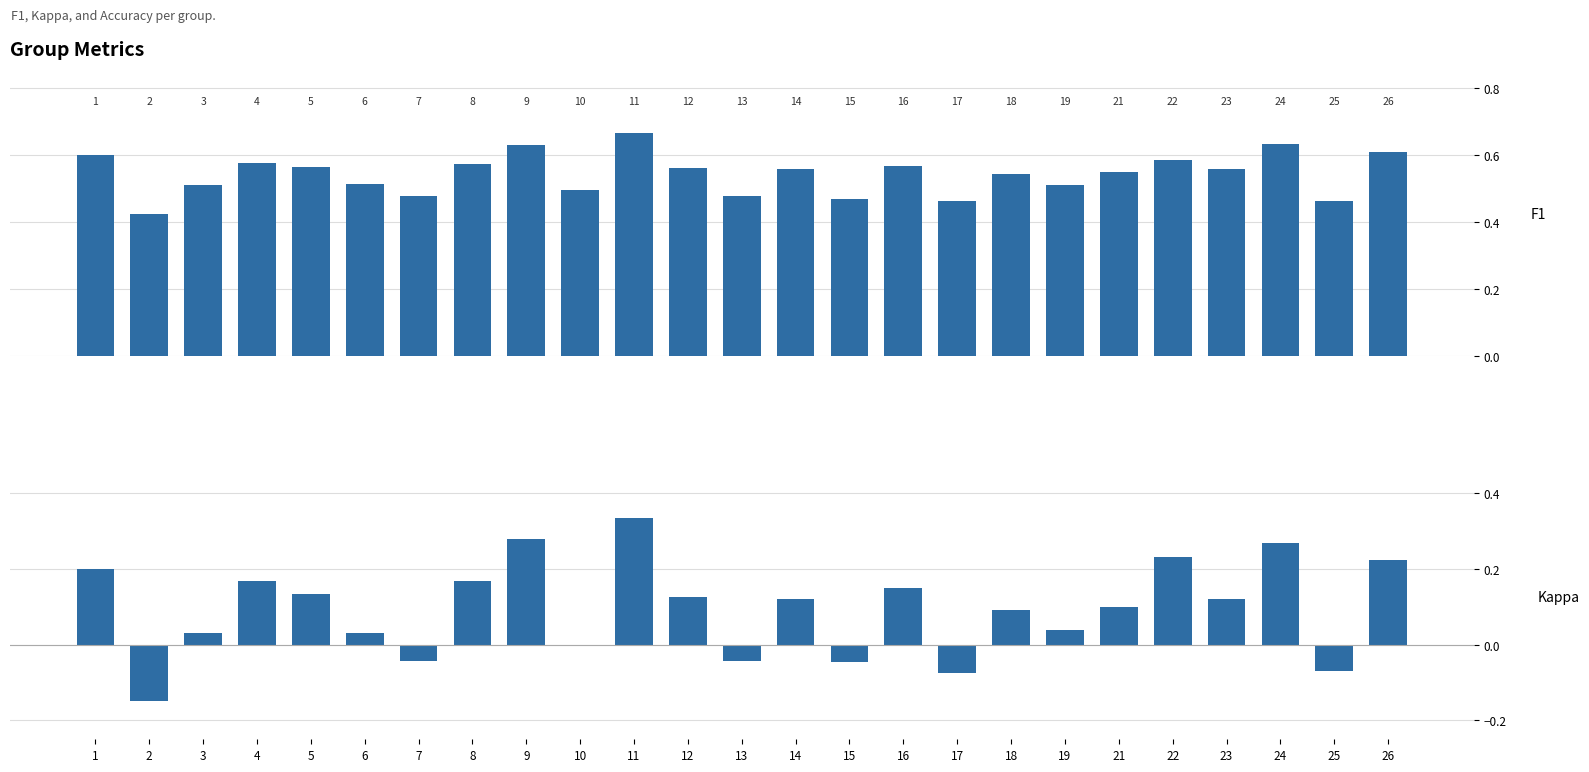

At which category is the sum across all series the highest?

11